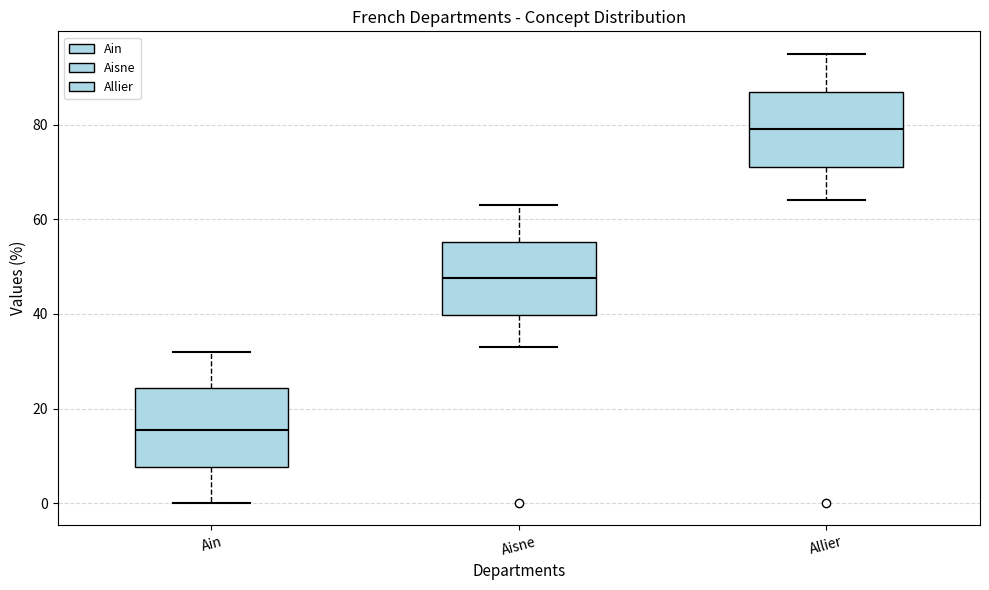

Which box's median line is the lowest?

Ain